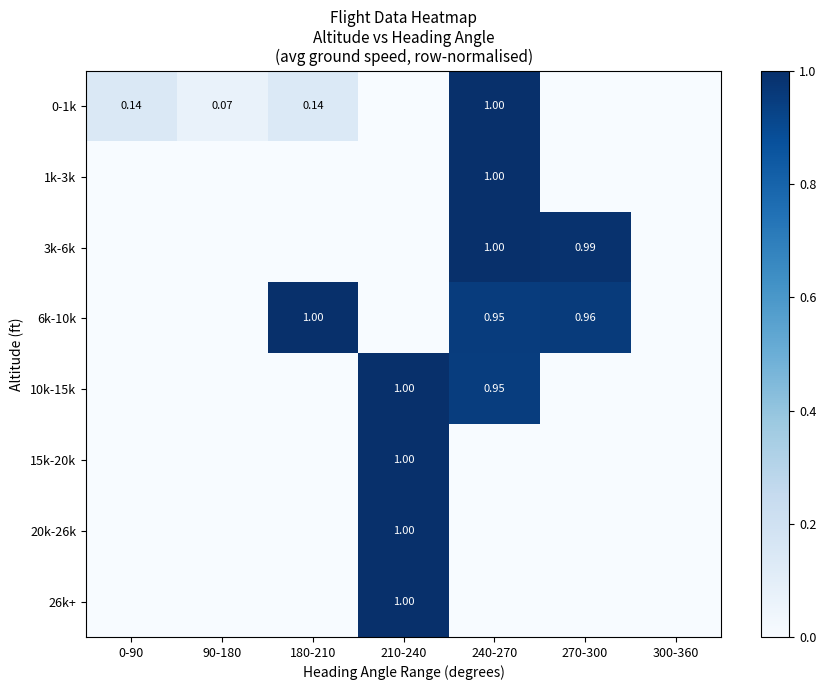

The value of 26k+ at 180-210 is 0.0. True or false?

True